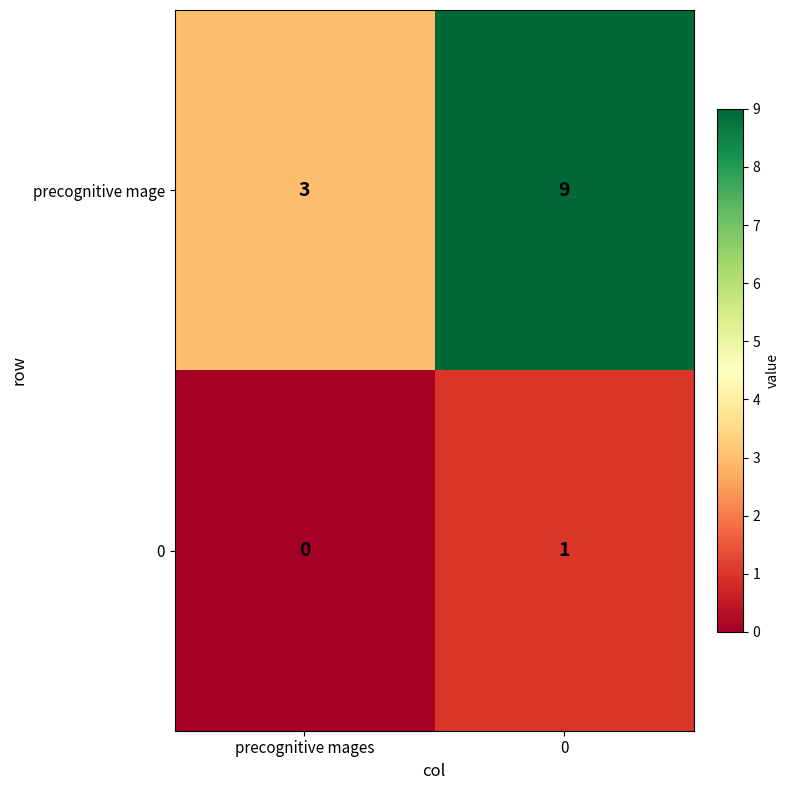

True or false: 0 has a value of 0 at precognitive mages.

True